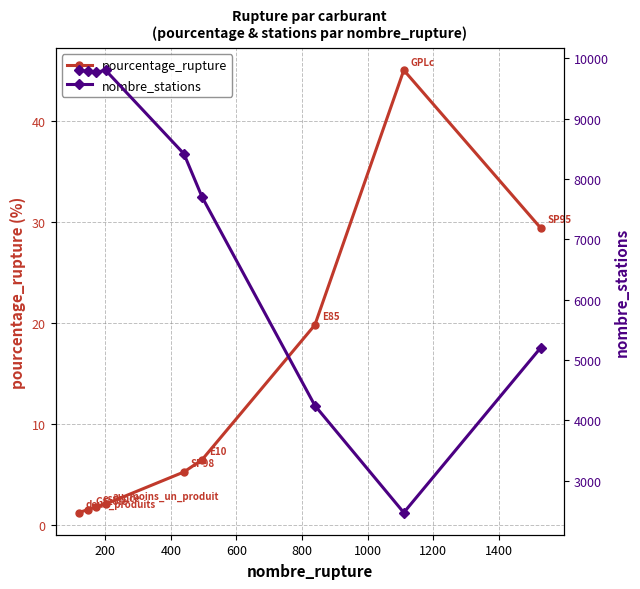

True or false: pourcentage_rupture has more than 0 interior local peaks.

True